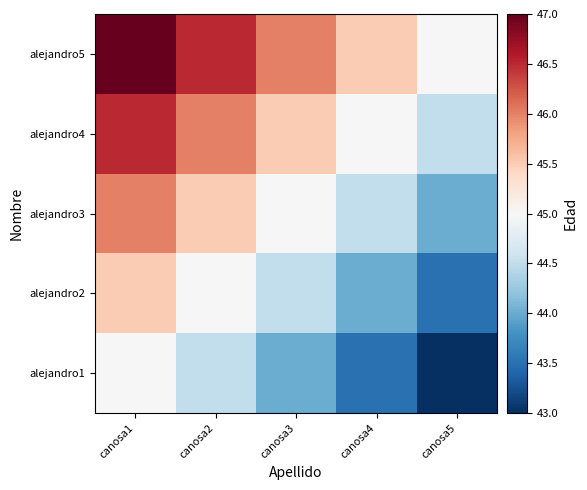

Which has a higher value, canosa2 or canosa5?

canosa2